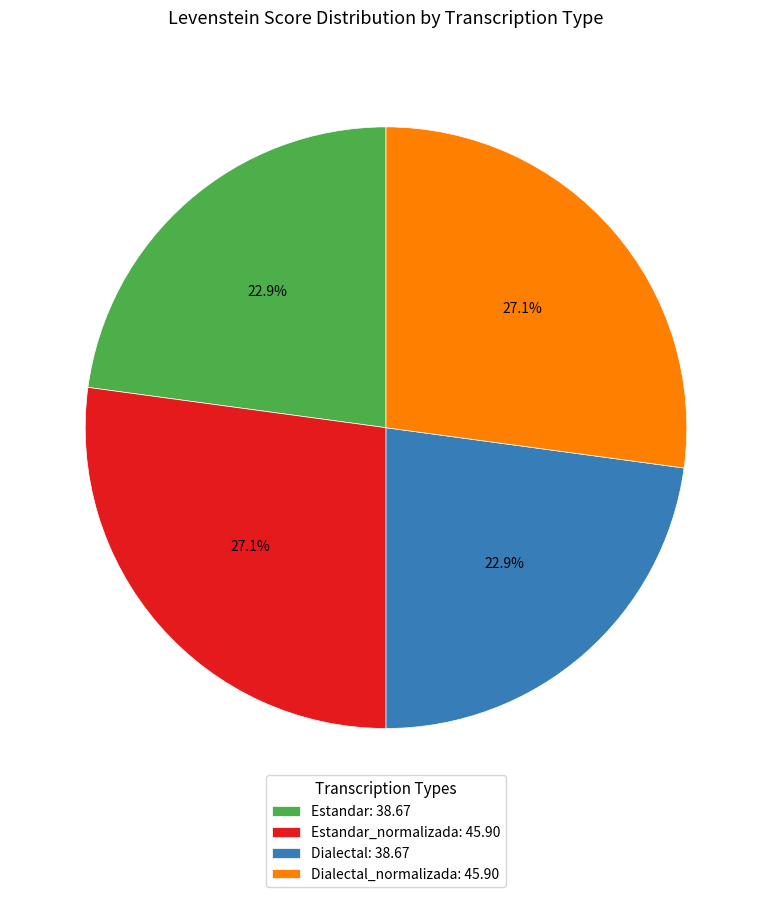

Approximately how many times larger is the value at Dialectal_normalizada: 45.90 compared to Estandar: 38.67?

1.2